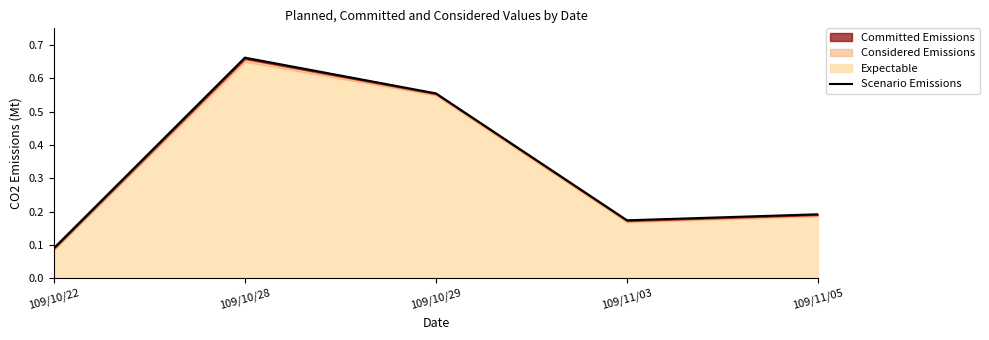

Count the values in the range 0 to 1.

5